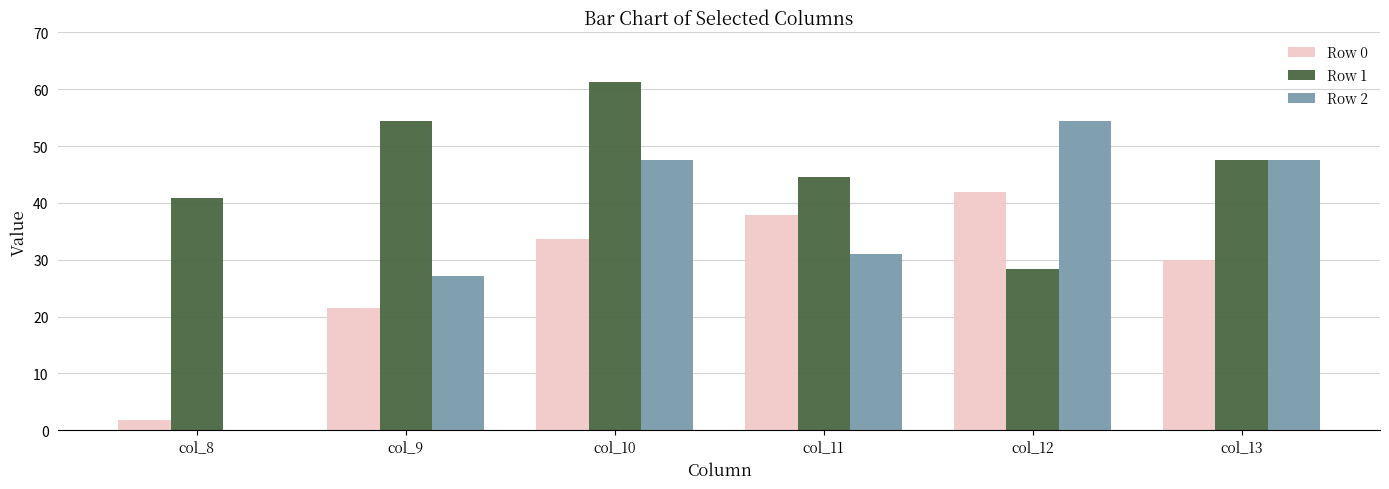

Reading left to right, transcribe all the data shown in this chart.

Row 0: col_8=1.8	col_9=21.6	col_10=33.6	col_11=37.8	col_12=42.0	col_13=30.0
Row 1: col_8=40.8	col_9=54.4	col_10=61.2	col_11=44.6	col_12=28.4	col_13=47.6
Row 2: col_8=0.0	col_9=27.2	col_10=47.6	col_11=31.0	col_12=54.4	col_13=47.6